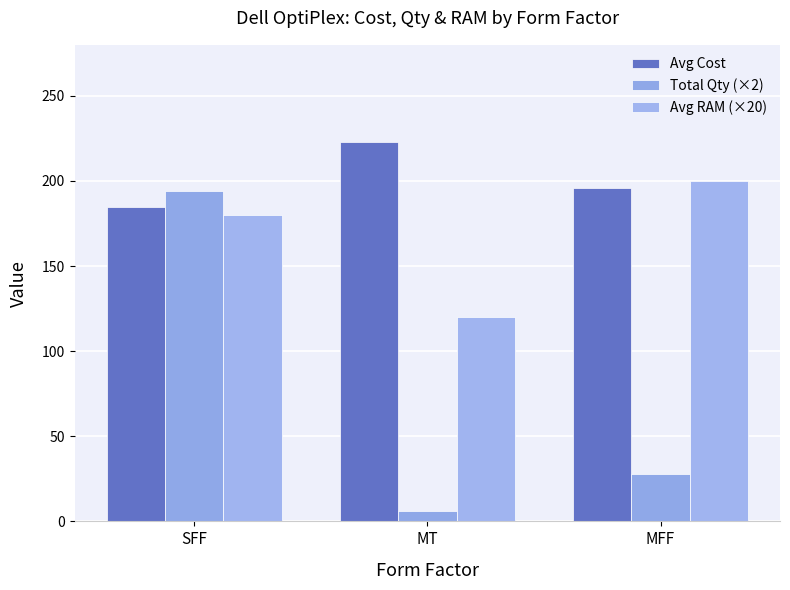

What is the label of the 1st bar from the right?

MFF